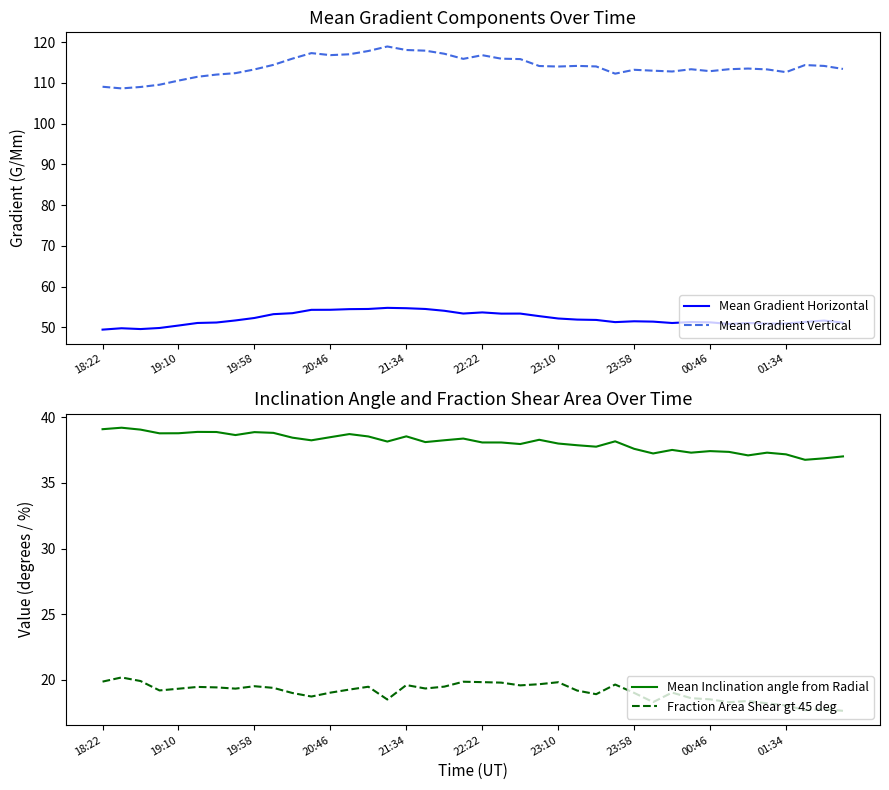

True or false: Mean Gradient Horizontal and Mean Inclination angle from Radial cross at least once.

False